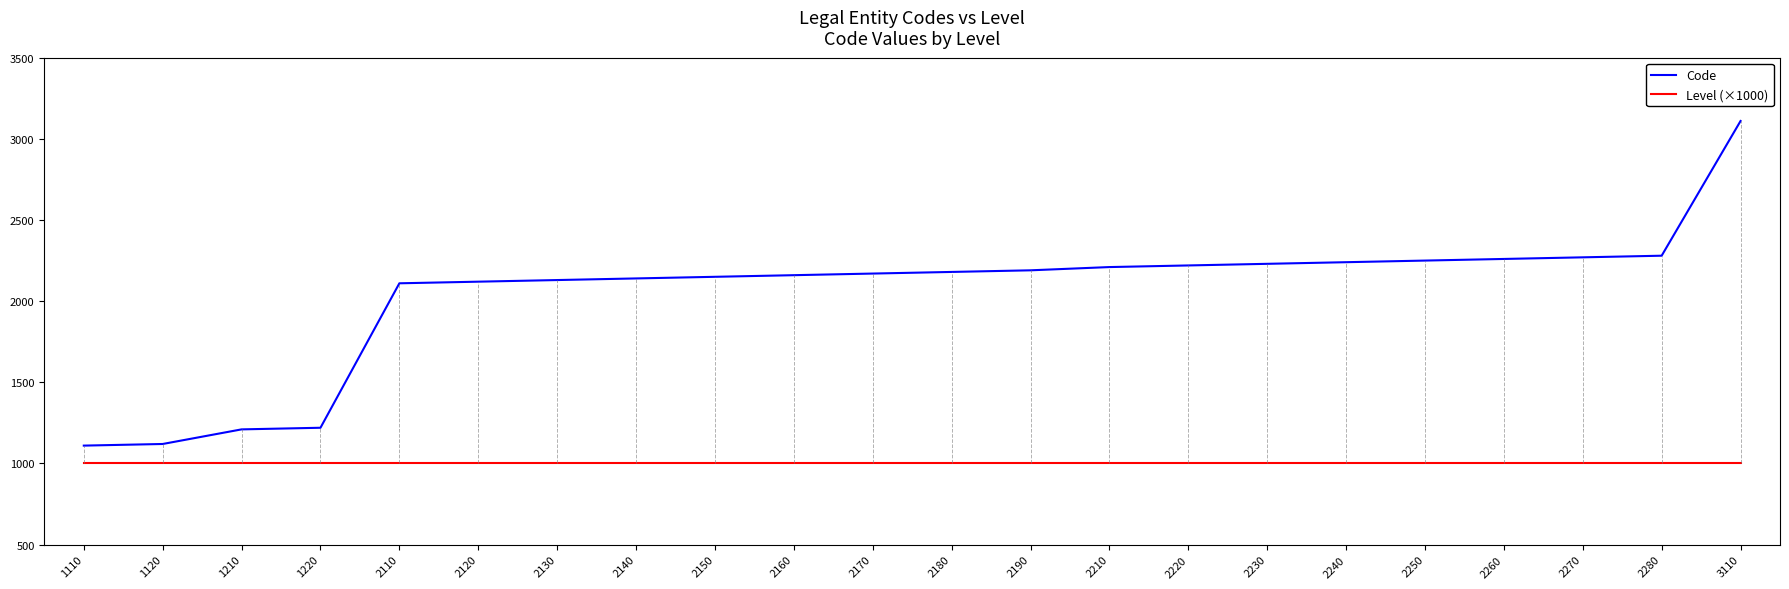

True or false: Level (×1000) and Code cross at least once.

False